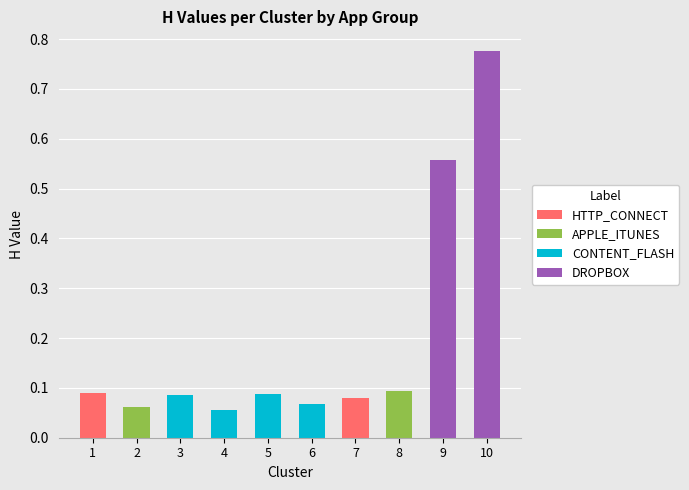

Are the bars grouped side by side (vs. stacked)?

No